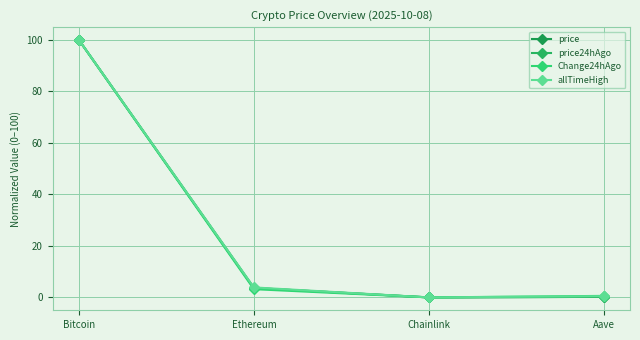

At Bitcoin, list the series in order from smallest to largest.

price, price24hAgo, Change24hAgo, allTimeHigh